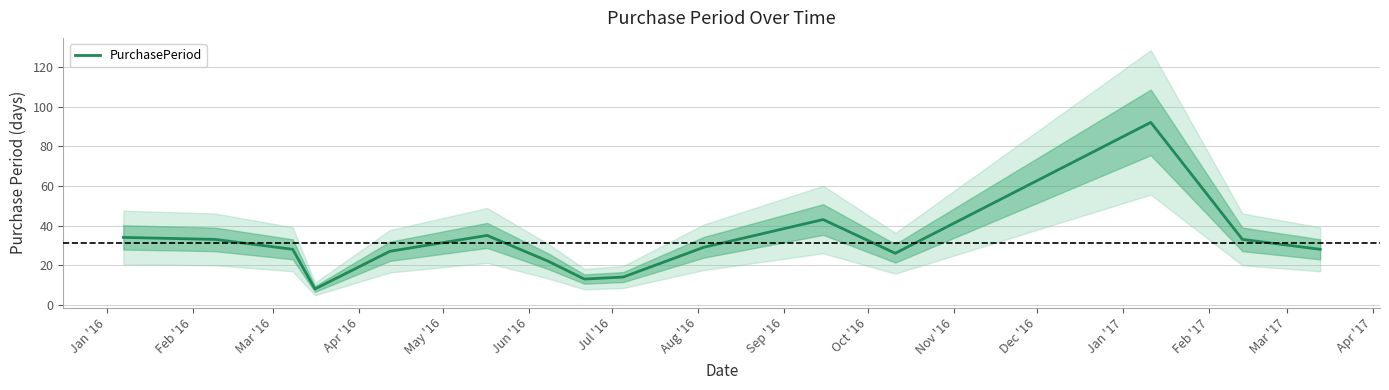

How many lines are shown in the chart?

1